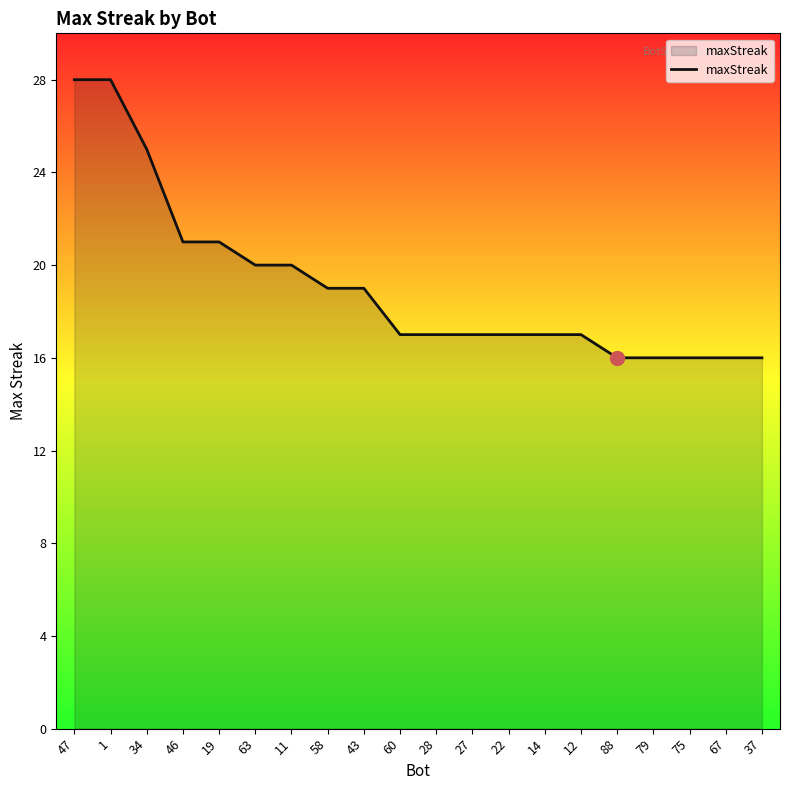

What is the maximum value shown in the chart?

28